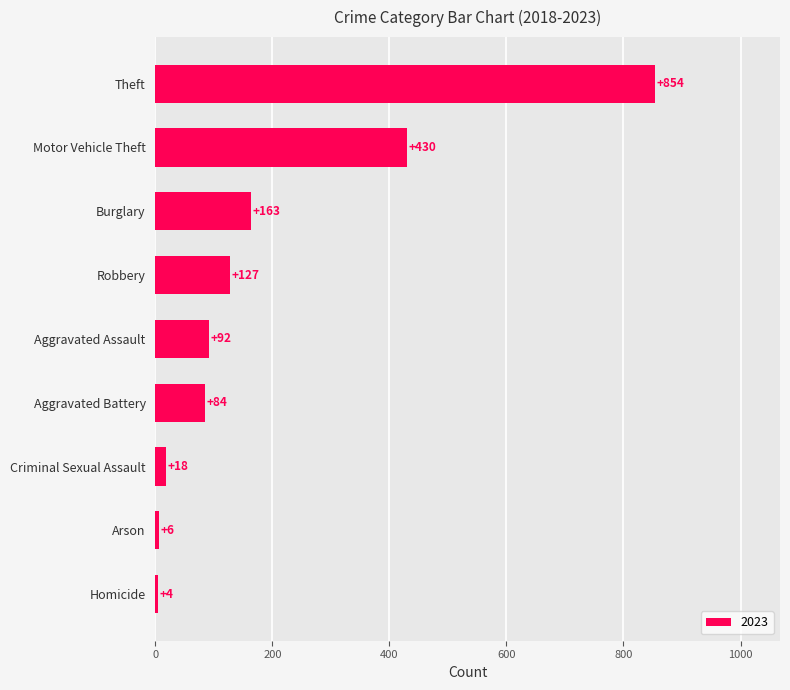

What position from the bottom is Aggravated Battery?

4